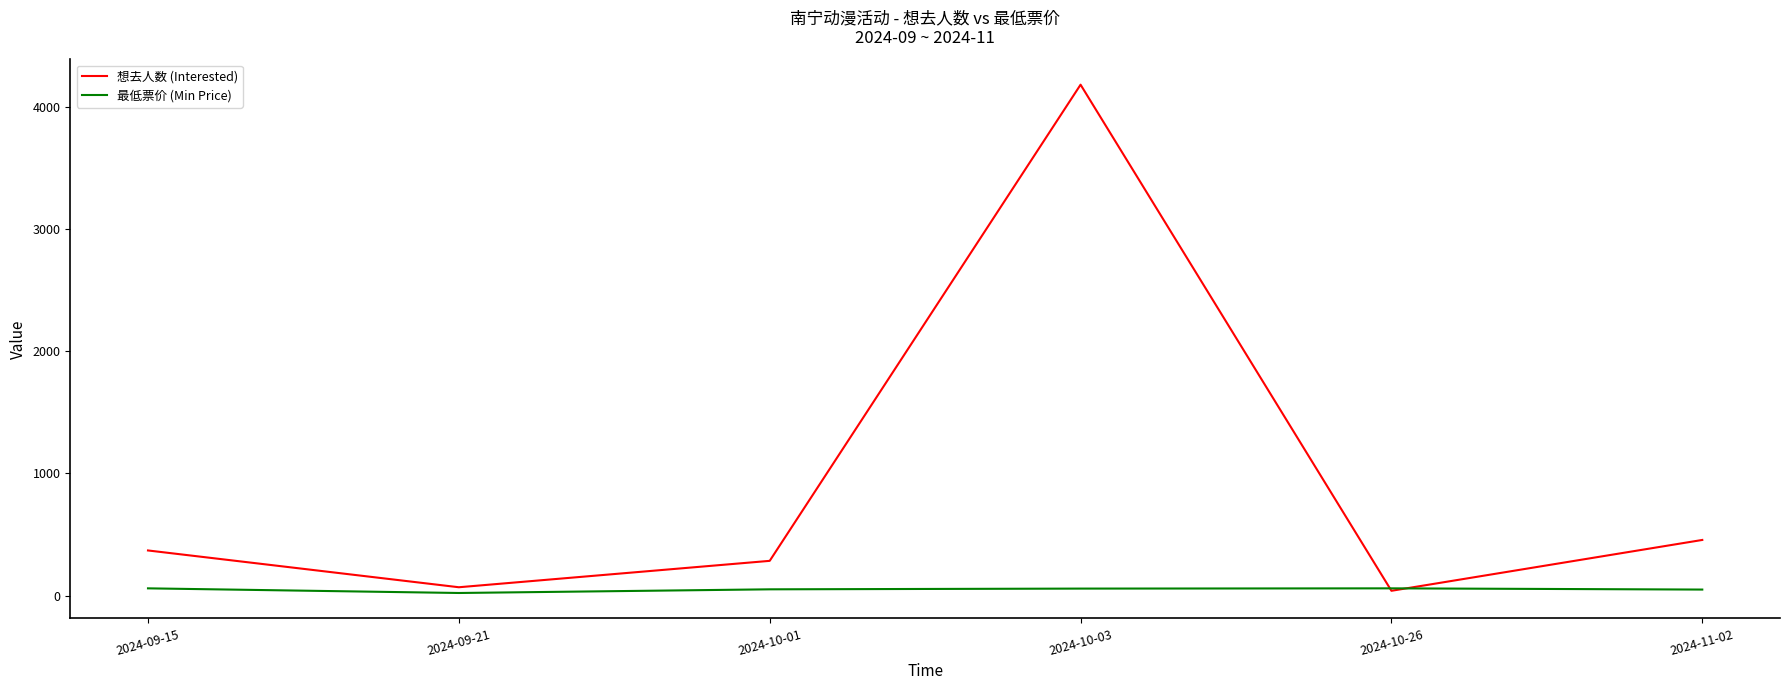

At which category is the sum across all series the highest?

2024-10-03